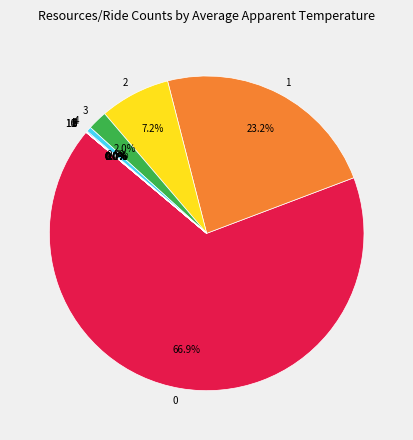

Is it true that 3 is 1% of the pie?

False